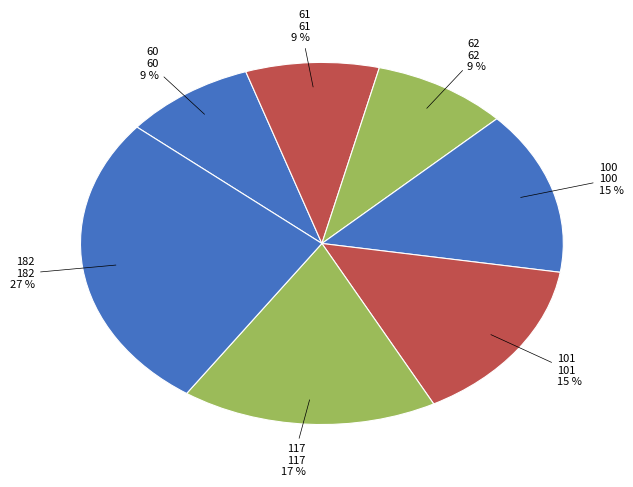

True or false: 100 accounts for 15% of the total.

True